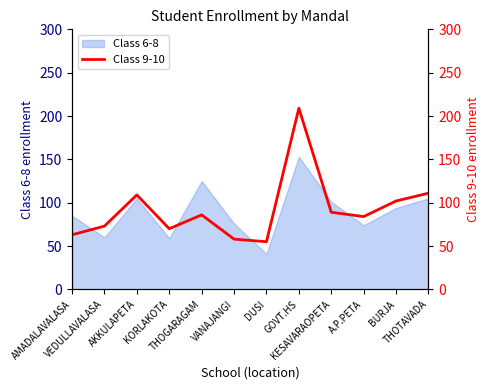

What is the label of the 12th point from the left?

THOTAVADA